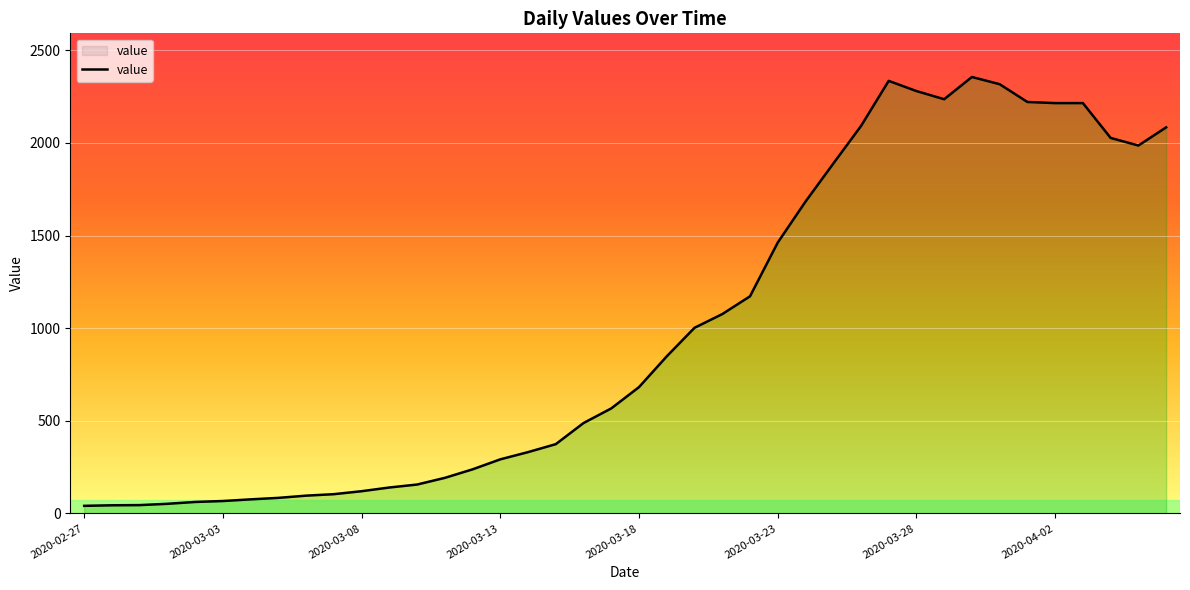

What is the greatest value displayed?

2356